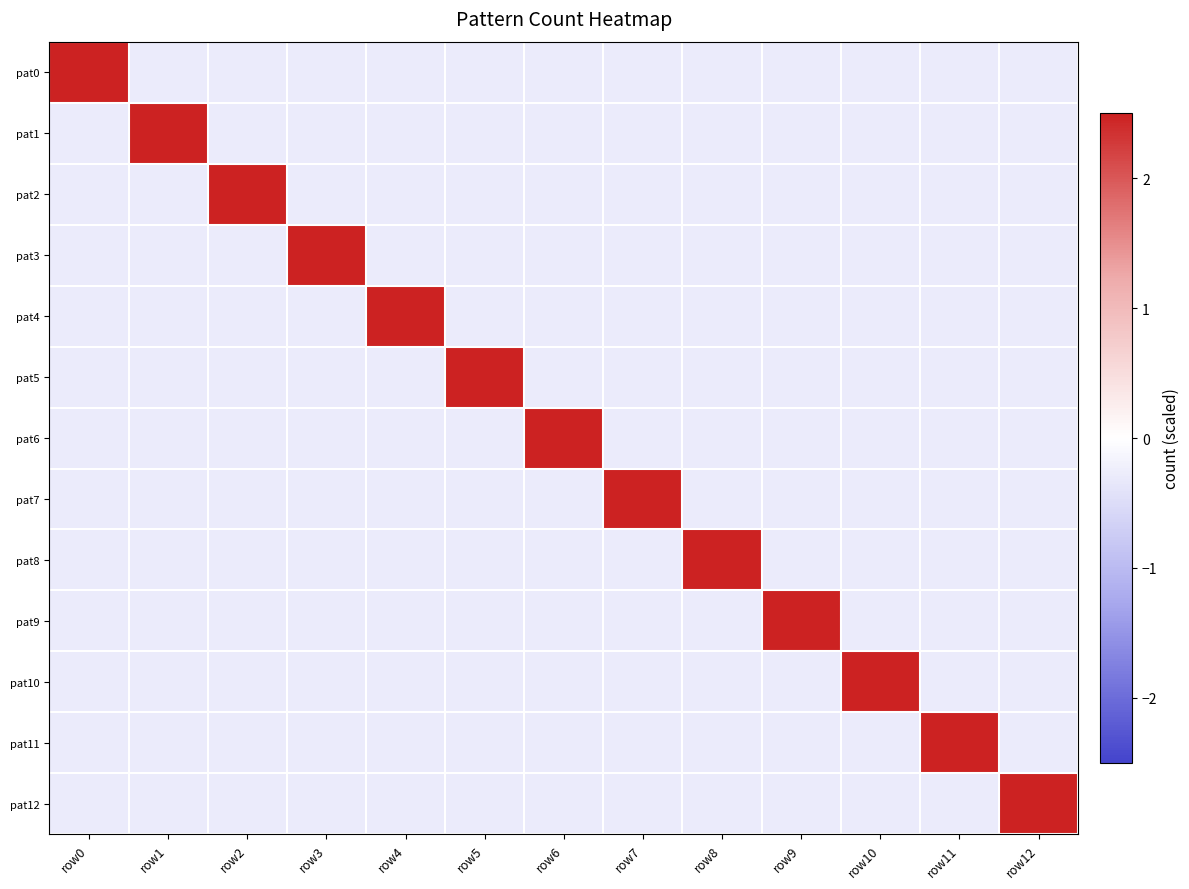

What is the spread (max minus min) of values at row0?

3.8